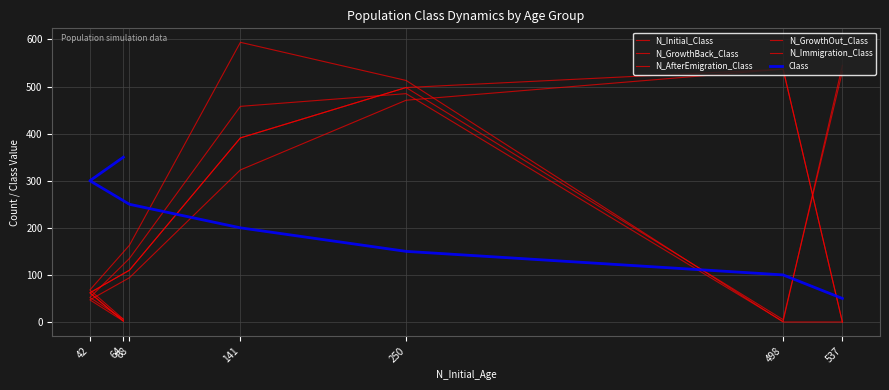

What is the maximum value for N_Initial_Class?

532